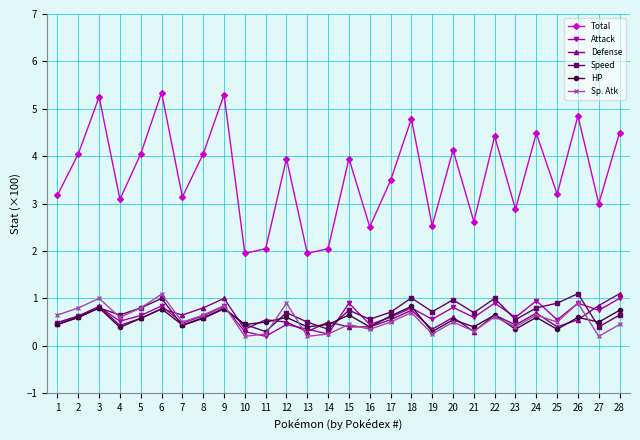

What is the value of the Speed point at the 4th from the left?

0.7